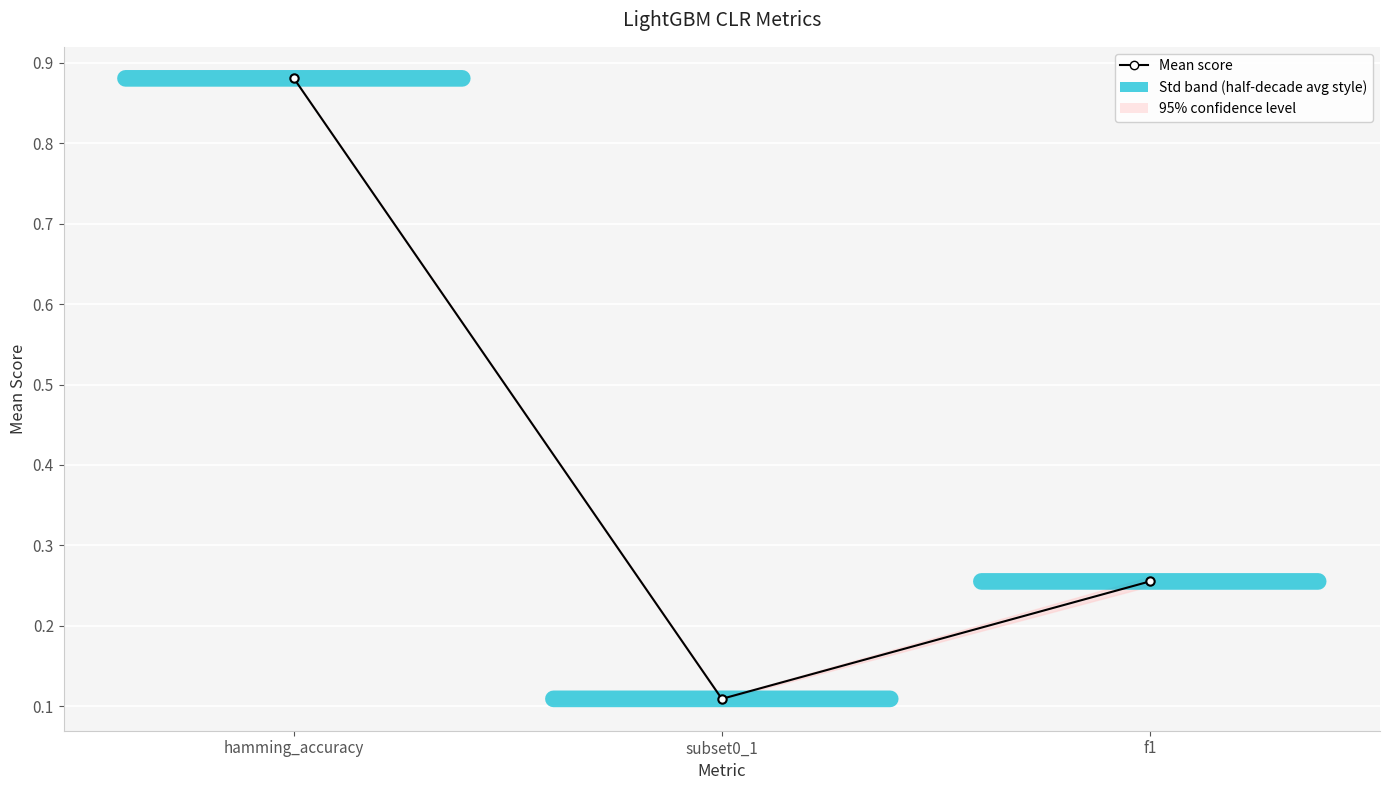

Reading left to right, extract all data points from this chart.

0.9	0.1	0.3